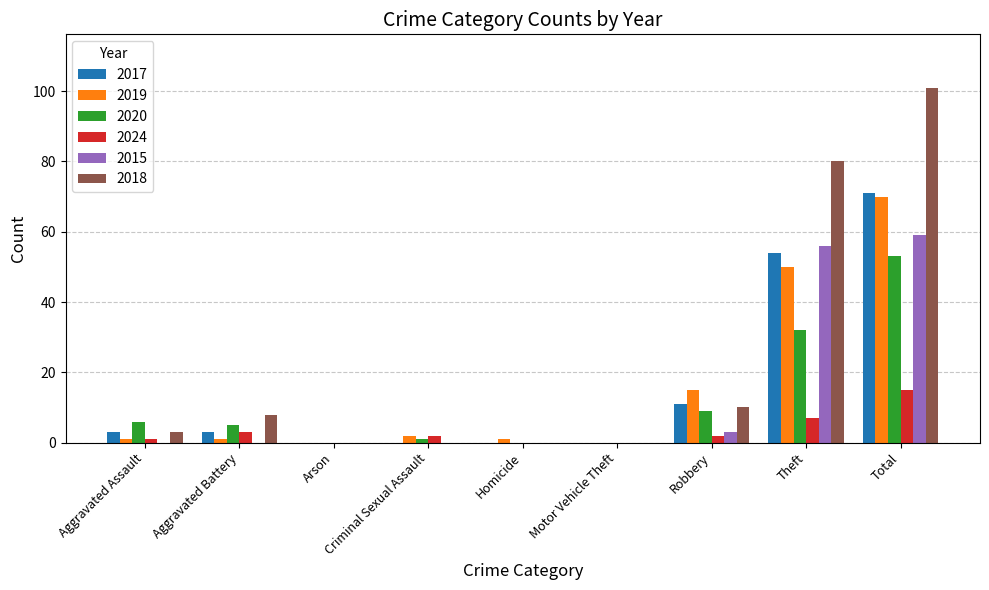

Reading left to right, transcribe all the data shown in this chart.

2017: Aggravated Assault=3	Aggravated Battery=3	Arson=0	Criminal Sexual Assault=0	Homicide=0	Motor Vehicle Theft=0	Robbery=11	Theft=54	Total=71
2019: Aggravated Assault=1	Aggravated Battery=1	Arson=0	Criminal Sexual Assault=2	Homicide=1	Motor Vehicle Theft=0	Robbery=15	Theft=50	Total=70
2020: Aggravated Assault=6	Aggravated Battery=5	Arson=0	Criminal Sexual Assault=1	Homicide=0	Motor Vehicle Theft=0	Robbery=9	Theft=32	Total=53
2024: Aggravated Assault=1	Aggravated Battery=3	Arson=0	Criminal Sexual Assault=2	Homicide=0	Motor Vehicle Theft=0	Robbery=2	Theft=7	Total=15
2015: Aggravated Assault=0	Aggravated Battery=0	Arson=0	Criminal Sexual Assault=0	Homicide=0	Motor Vehicle Theft=0	Robbery=3	Theft=56	Total=59
2018: Aggravated Assault=3	Aggravated Battery=8	Arson=0	Criminal Sexual Assault=0	Homicide=0	Motor Vehicle Theft=0	Robbery=10	Theft=80	Total=101